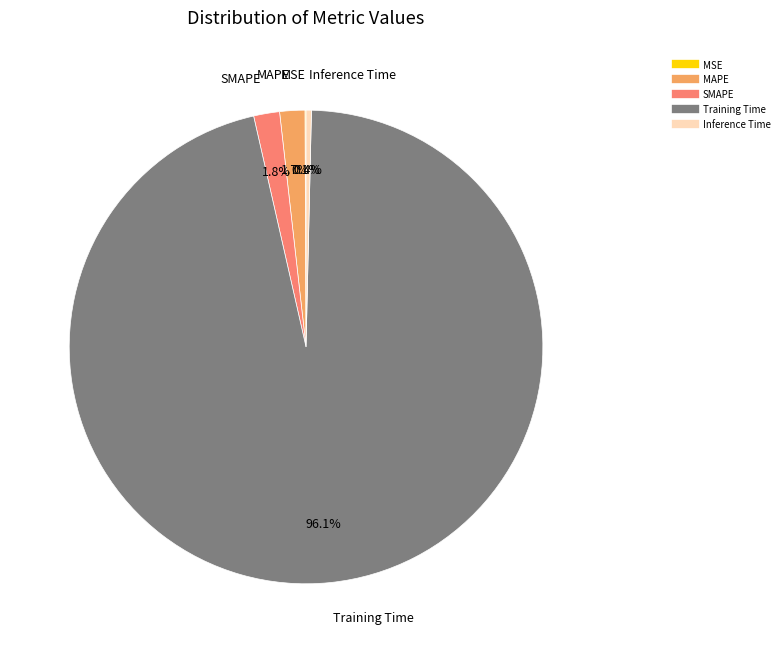

What portion of the pie excludes MAPE?

98.3%